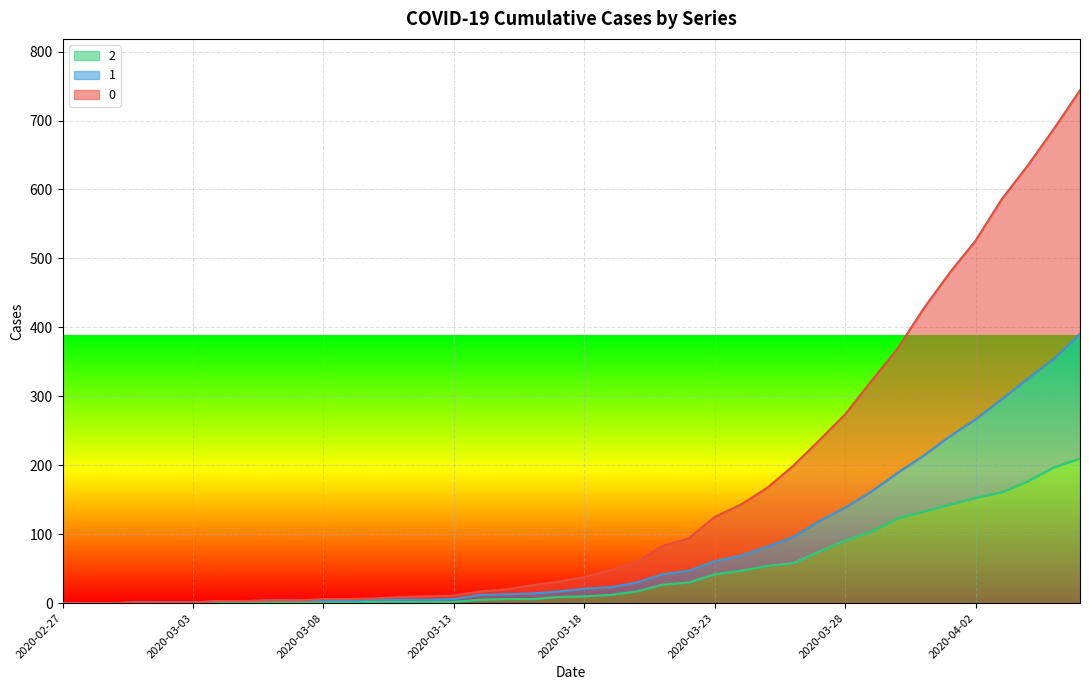

How many lines are shown in the chart?

3